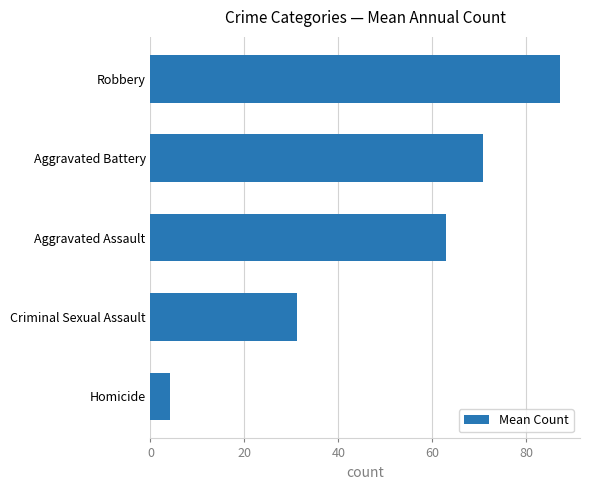

What is the difference between the maximum and minimum values?

83.0